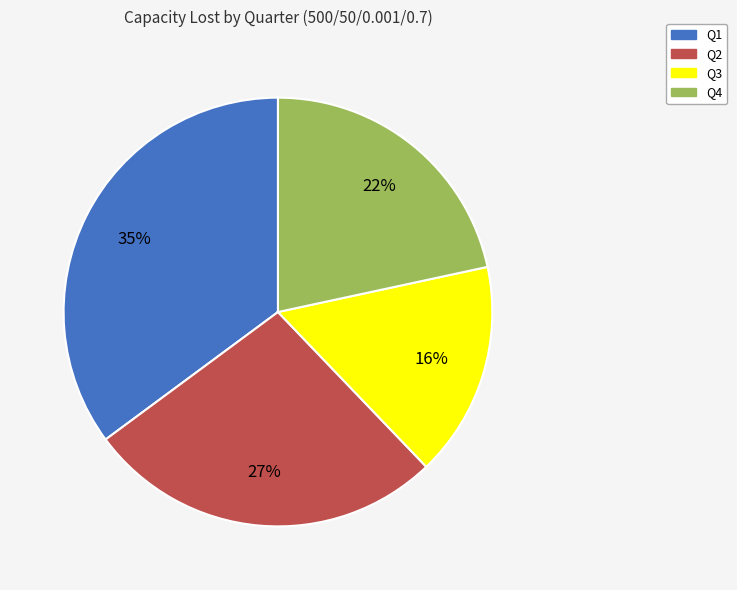

Rank the categories by value from lowest to highest.

Q3, Q4, Q2, Q1